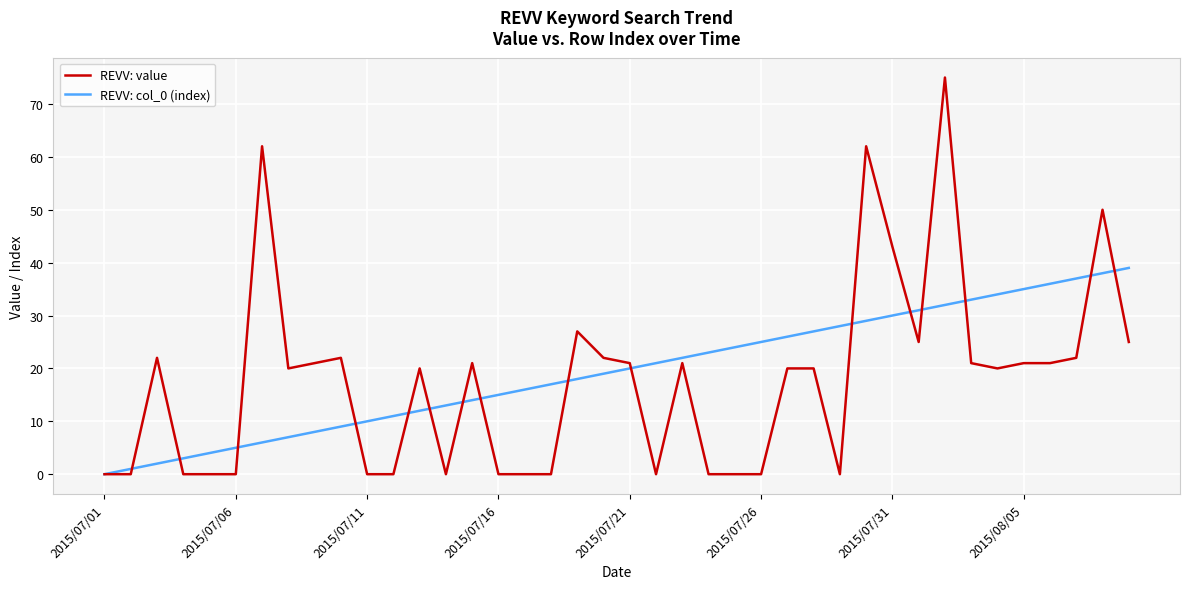

Which series has the widest spread of values?

REVV: value